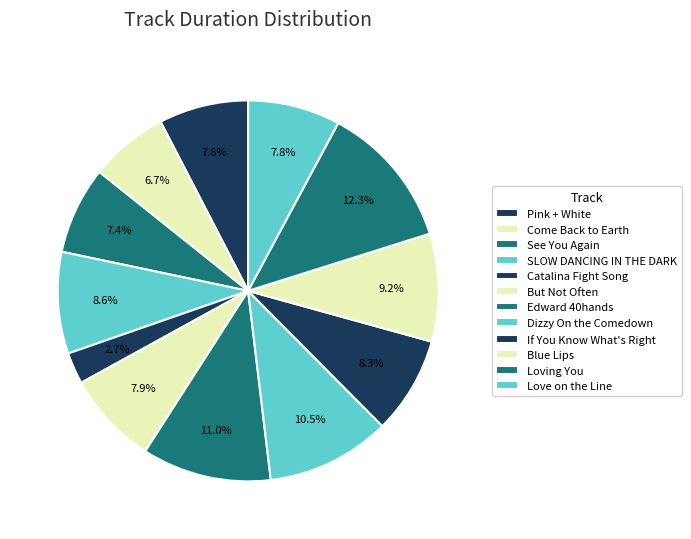

Count the number of slices in the pie.

12